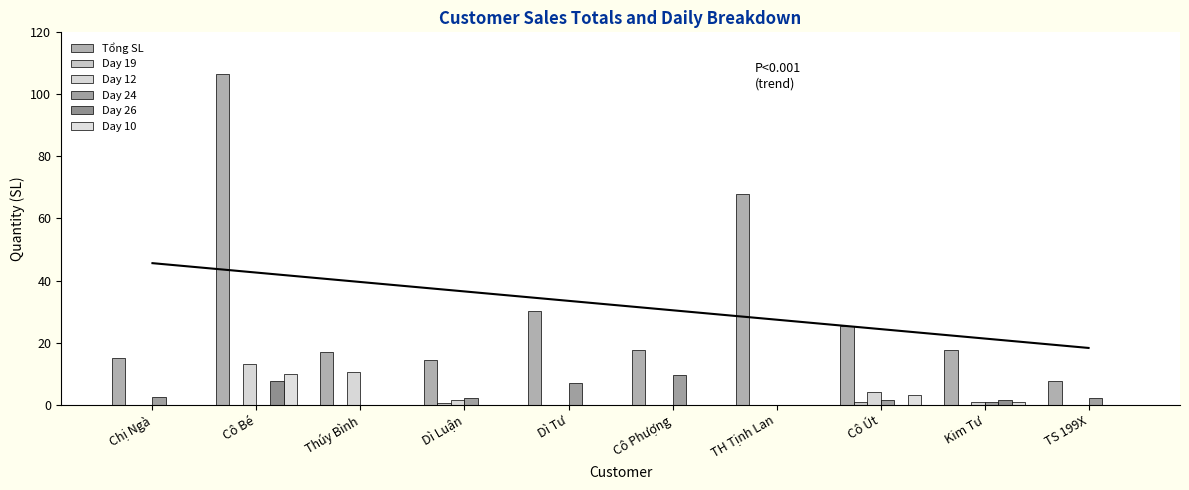

What is the label of the 6th bar from the right?

Dì Tư